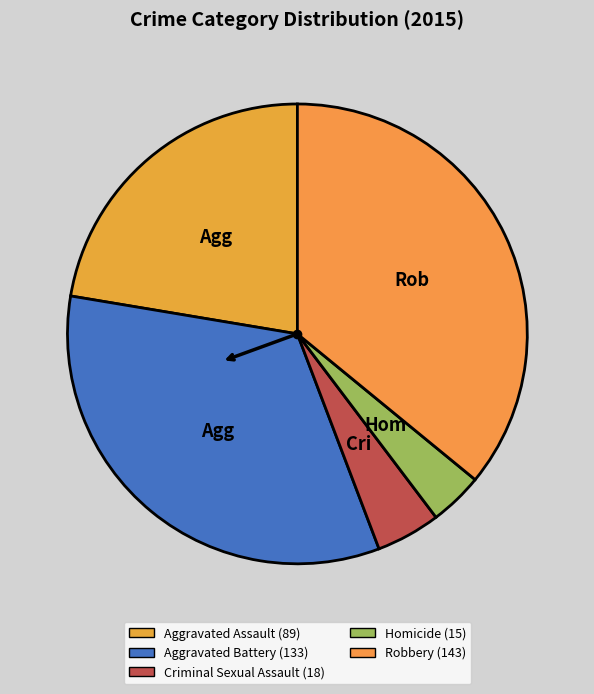

Rank the categories by value from highest to lowest.

Robbery, Aggravated Battery, Aggravated Assault, Criminal Sexual Assault, Homicide